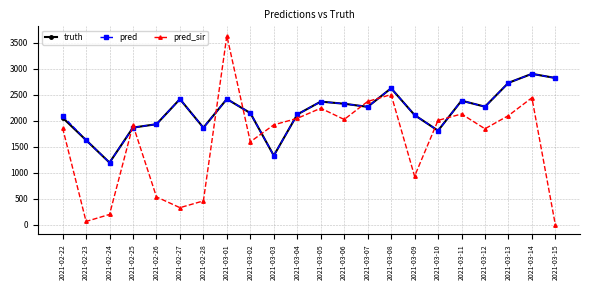

Read the truth value at 2021-03-01.

2420.0